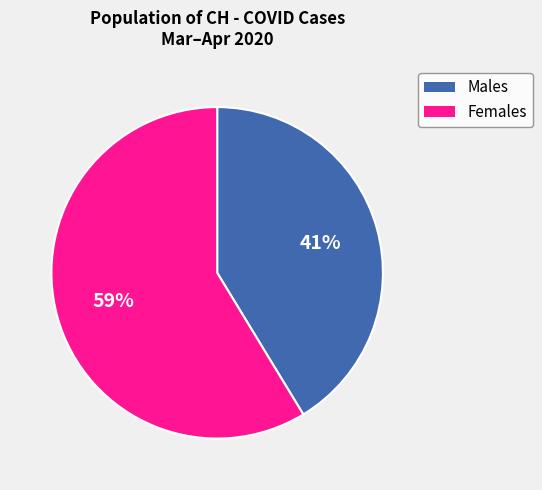

Does any single category account for the majority?

Yes